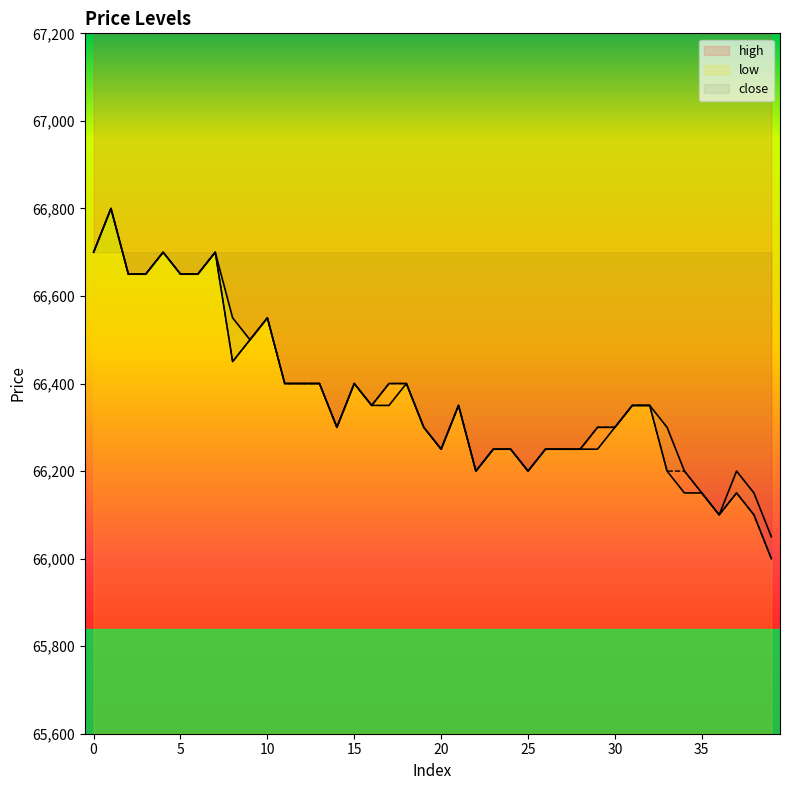

How many values in the high series are below 66350?

19